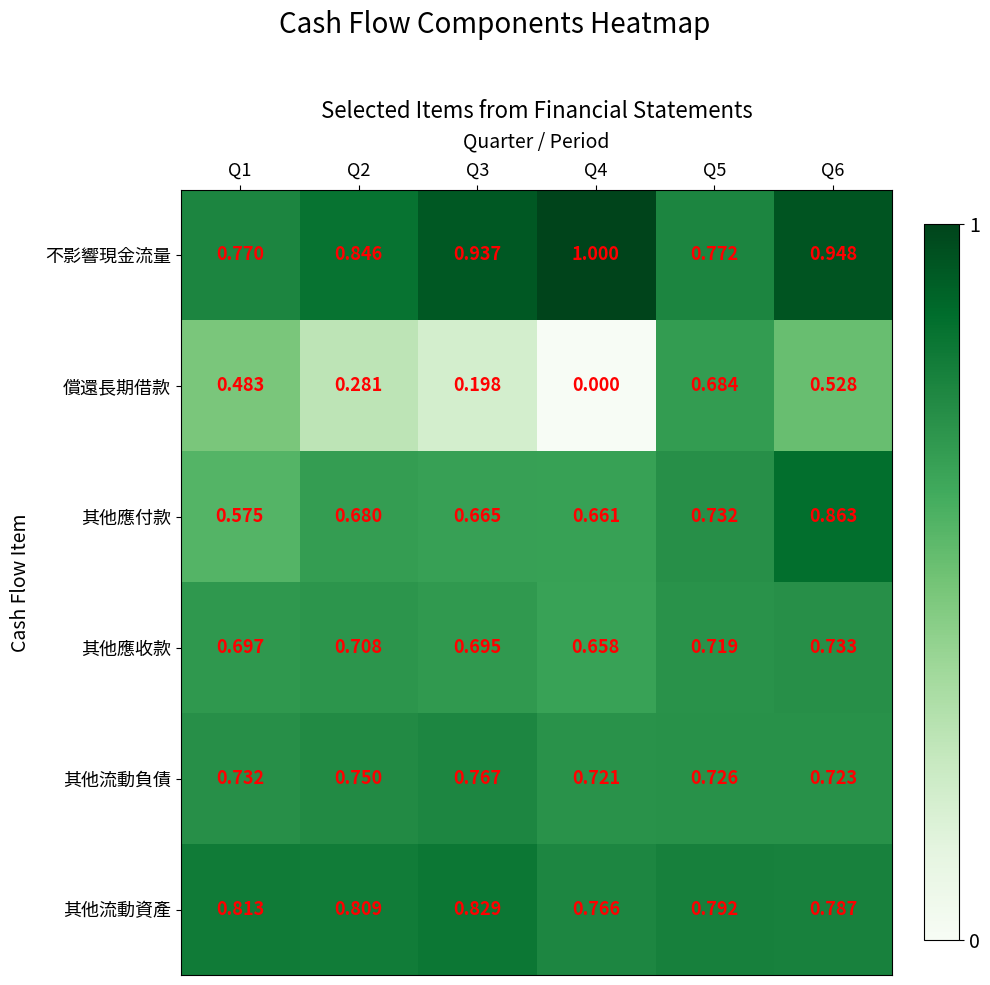

List the series in order of their peak value, lowest first.

償還長期借款, 其他應收款, 其他流動負債, 其他流動資產, 其他應付款, 不影響現金流量